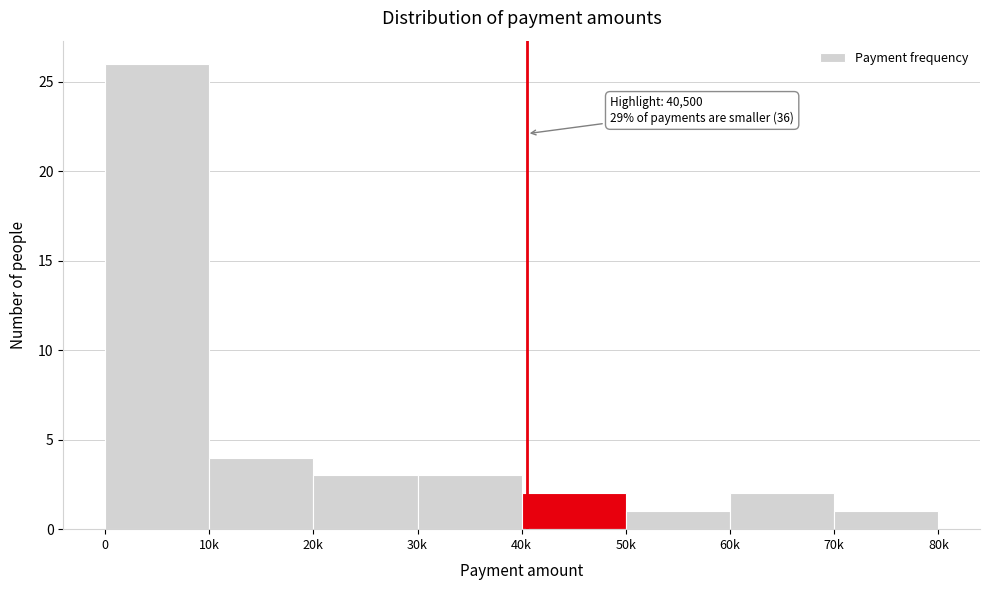

Reading right to left, list all the values displayed in this chart.

1	2	1	2	3	3	4	26